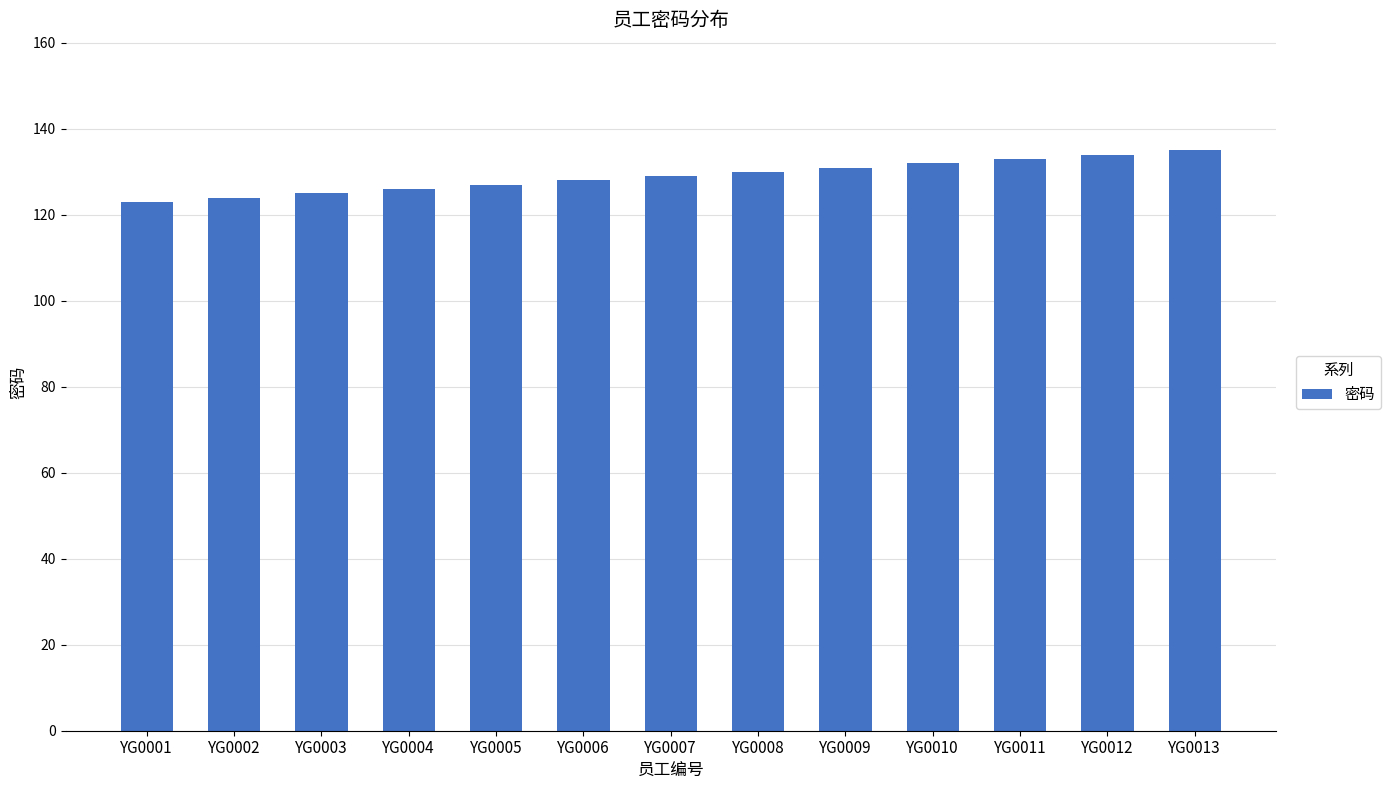

What is the smallest value displayed?

123